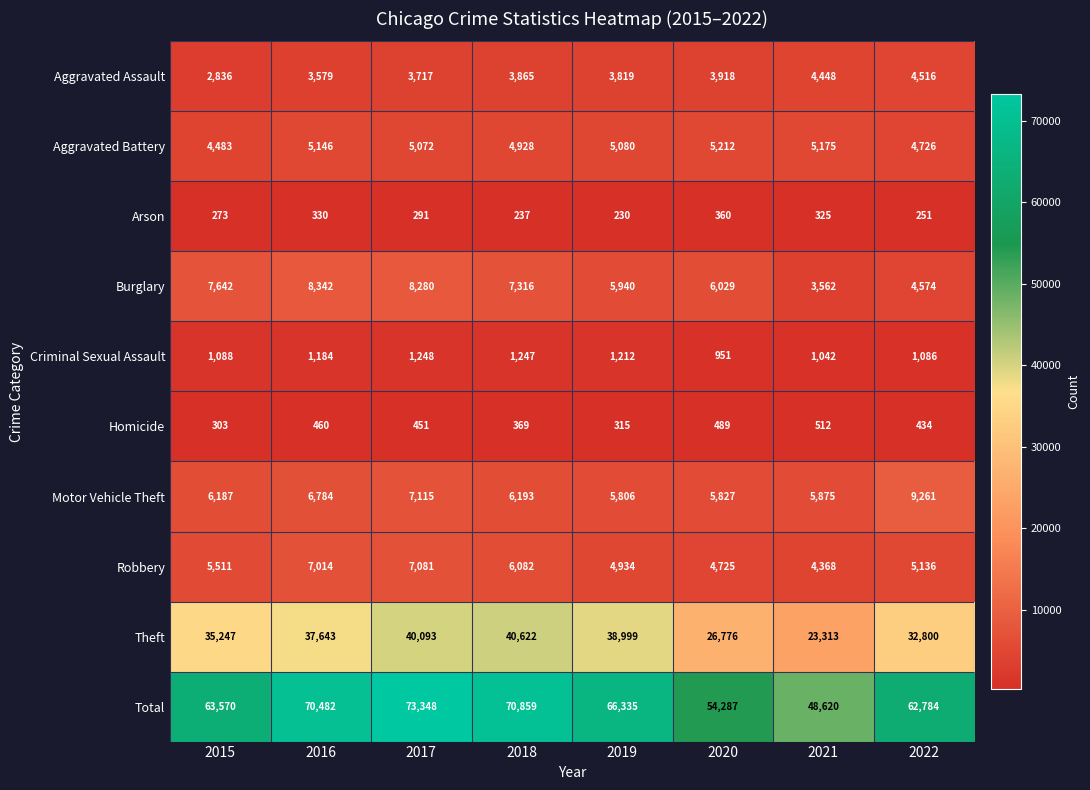

At which category does the chart reach its minimum across all series?

2019